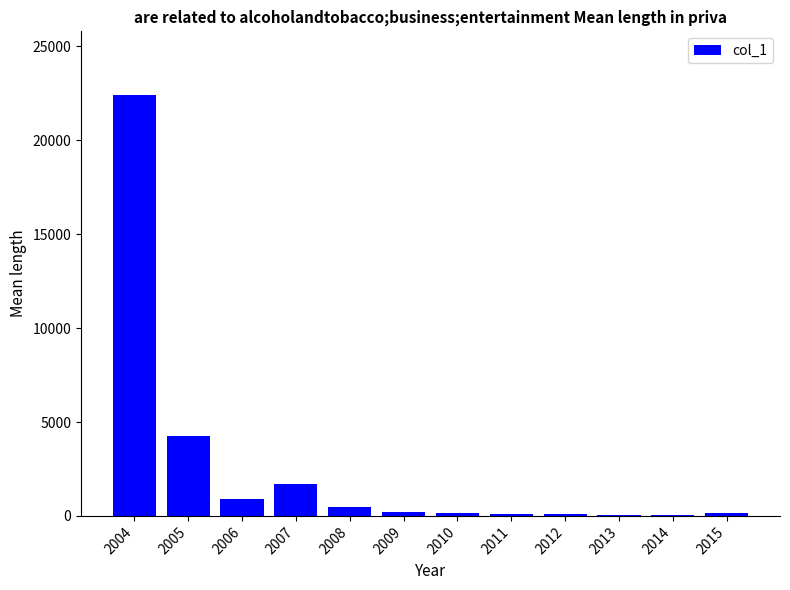

Which category has the highest value across all series?

2004